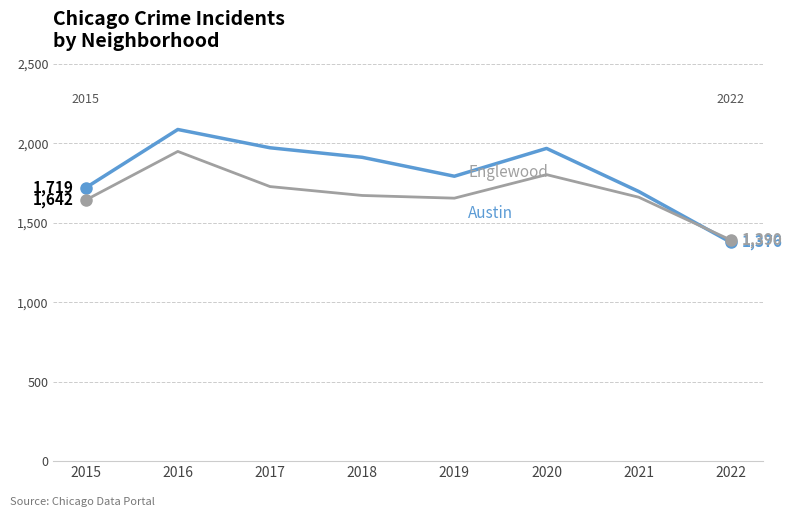

What is the minimum value shown in the chart?

1376